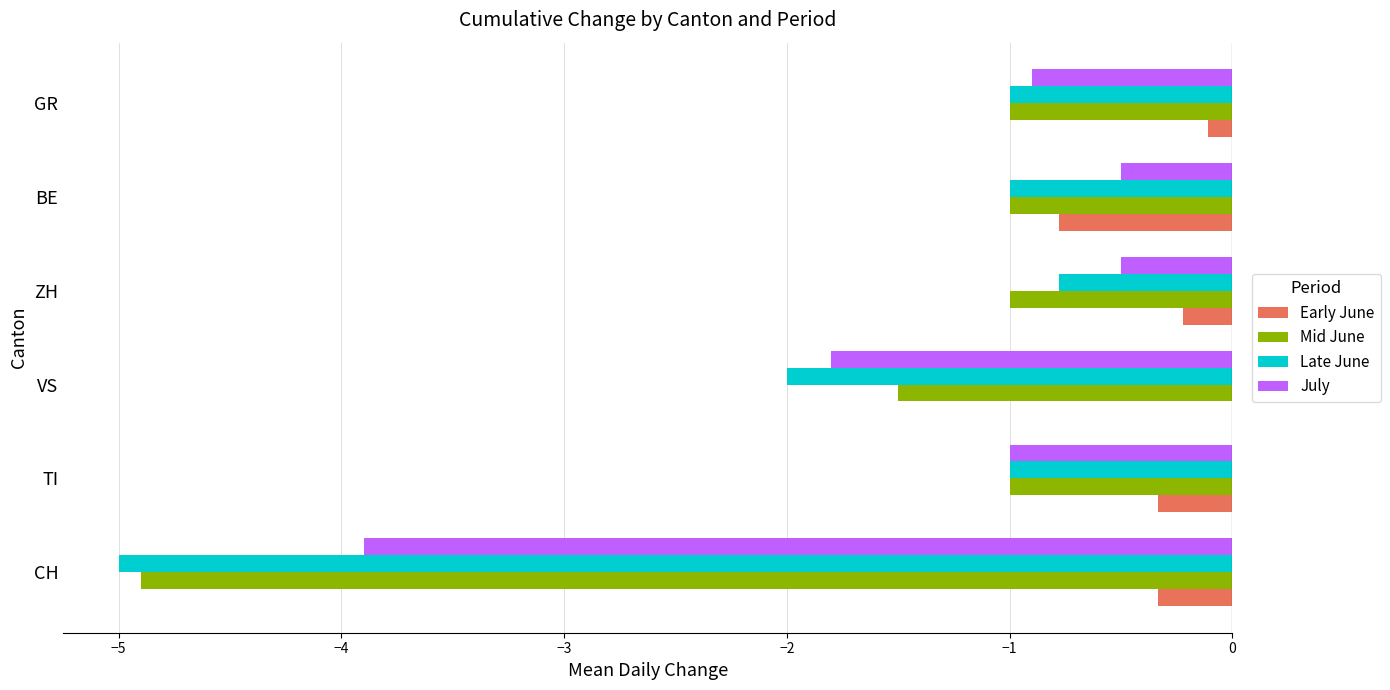

Which series changed the most between VS and BE?

July